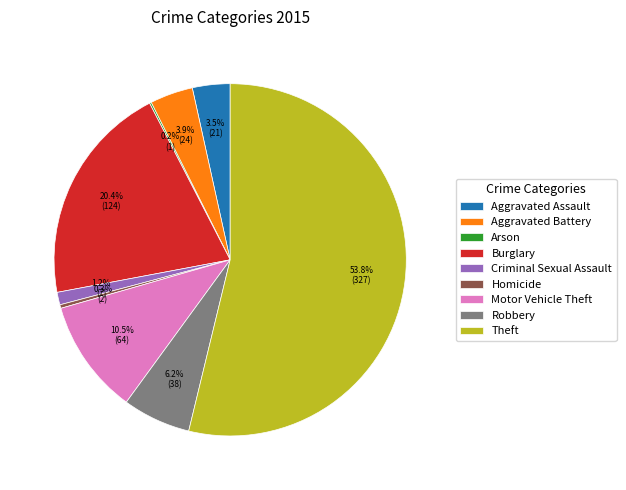

Is it true that Criminal Sexual Assault is 7% of the pie?

False